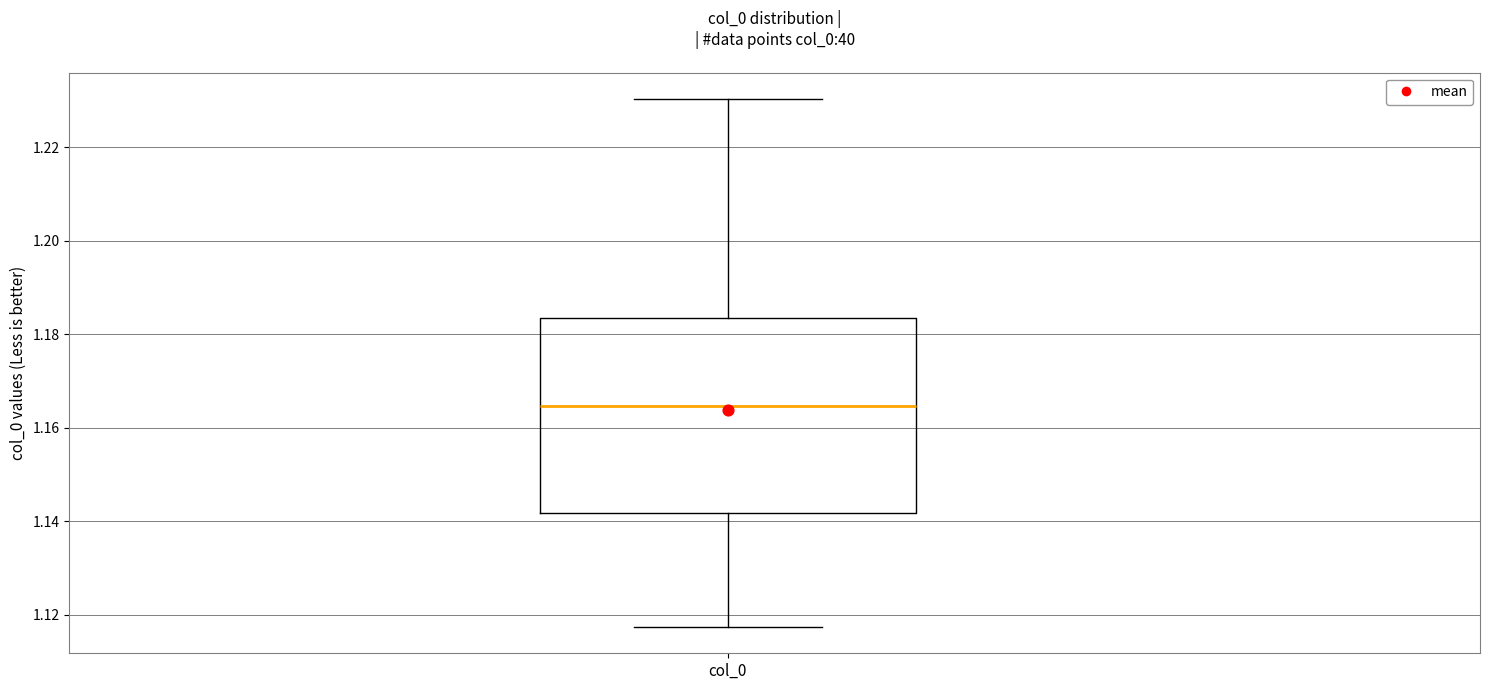

Read this box plot against the y-axis: the position of the median line, the range covered by the box, and the ends of both whiskers. The values are not printed on the chart, so give them approximately, as read against the axis.

median 1.164, box 1.142 to 1.184, whiskers 1.118 to 1.230